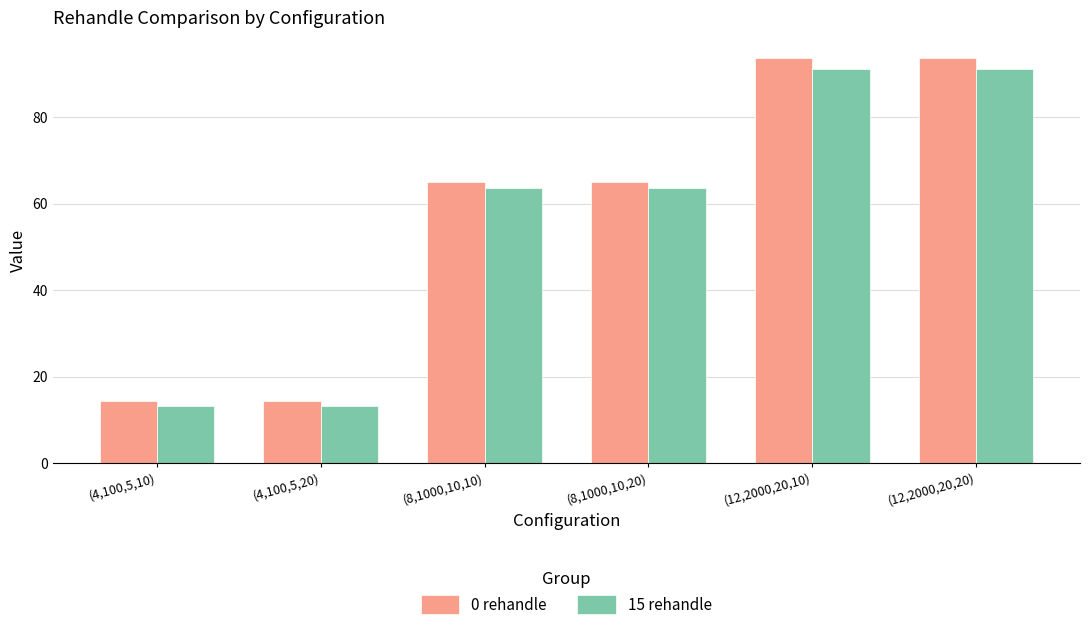

What is the difference between the maximum and minimum values in the 15 rehandle series?

78.0